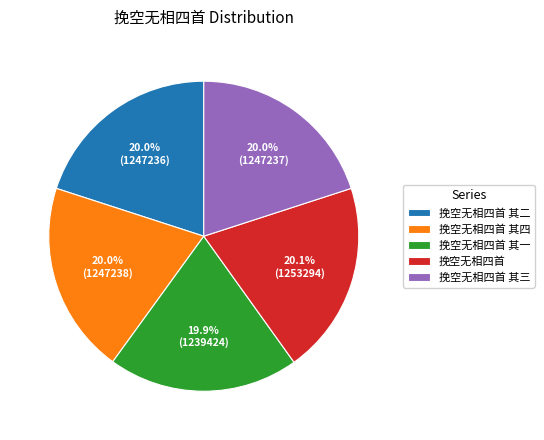

To the nearest percent, what portion does 挽空无相四首 其三 represent?

20%